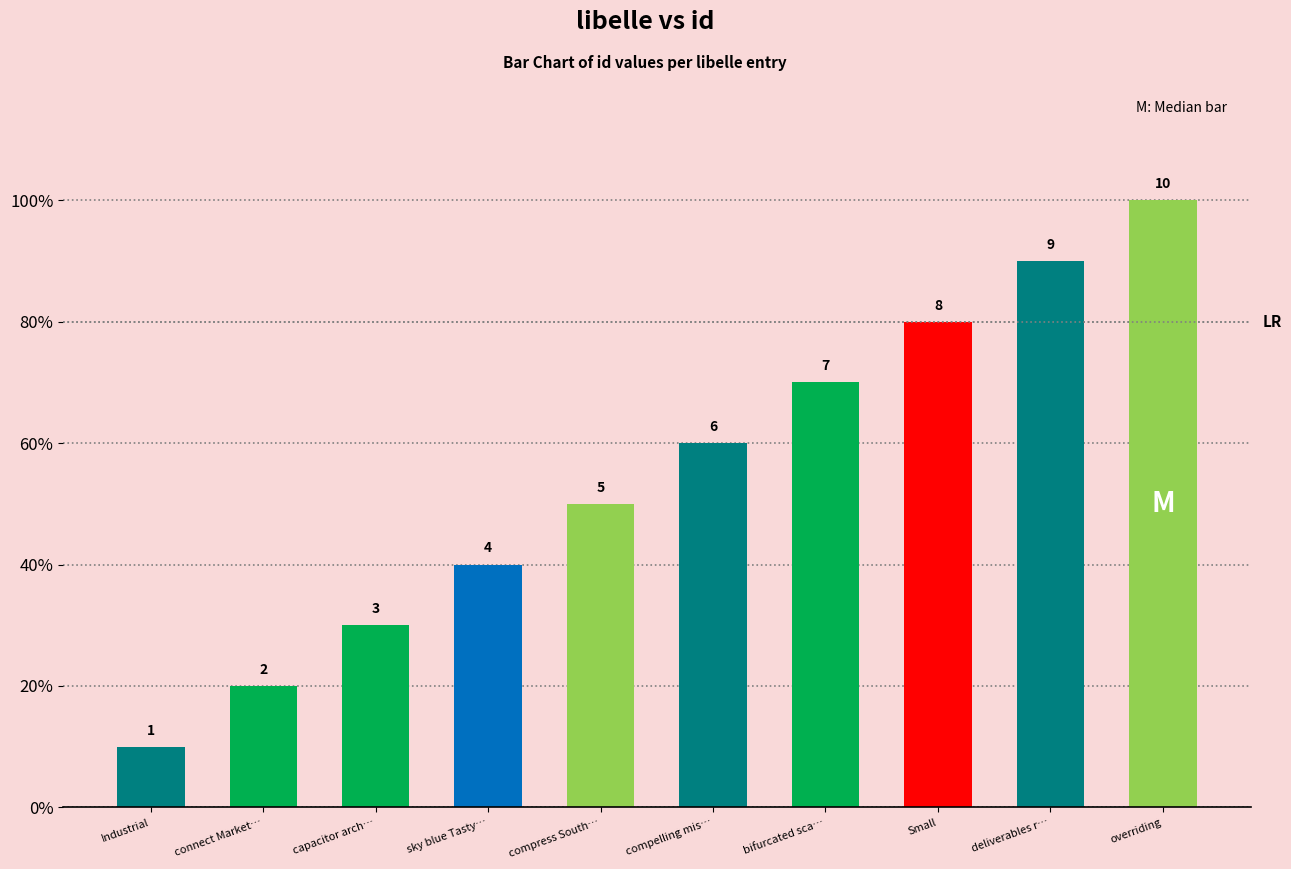

What is the value of the 10th bar from the left?

10